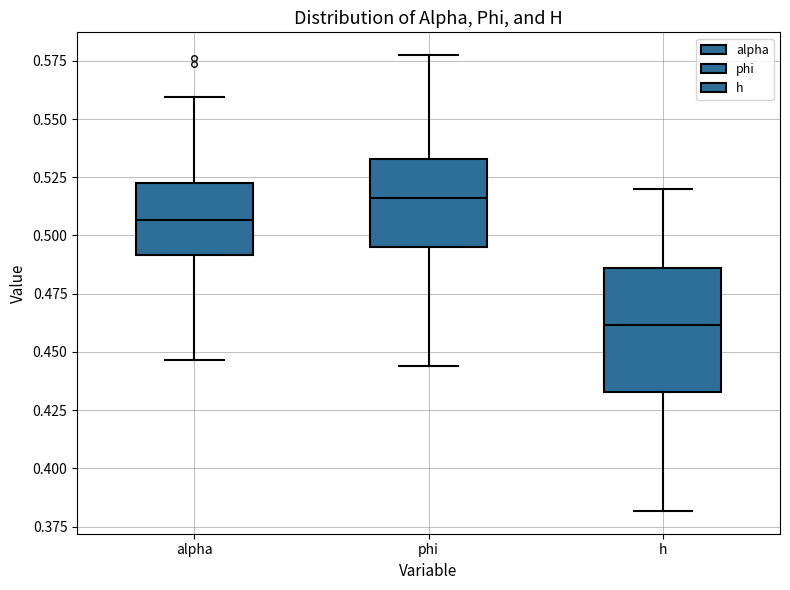

Which box has the lowest median line?

h